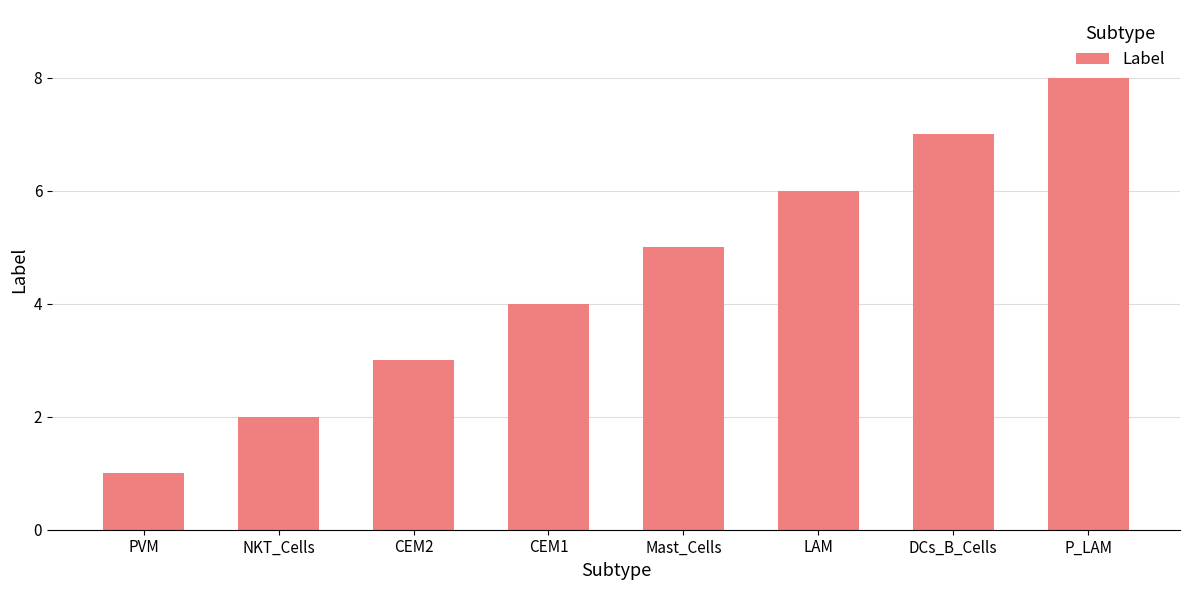

What is the value of the 6th bar from the left?

6